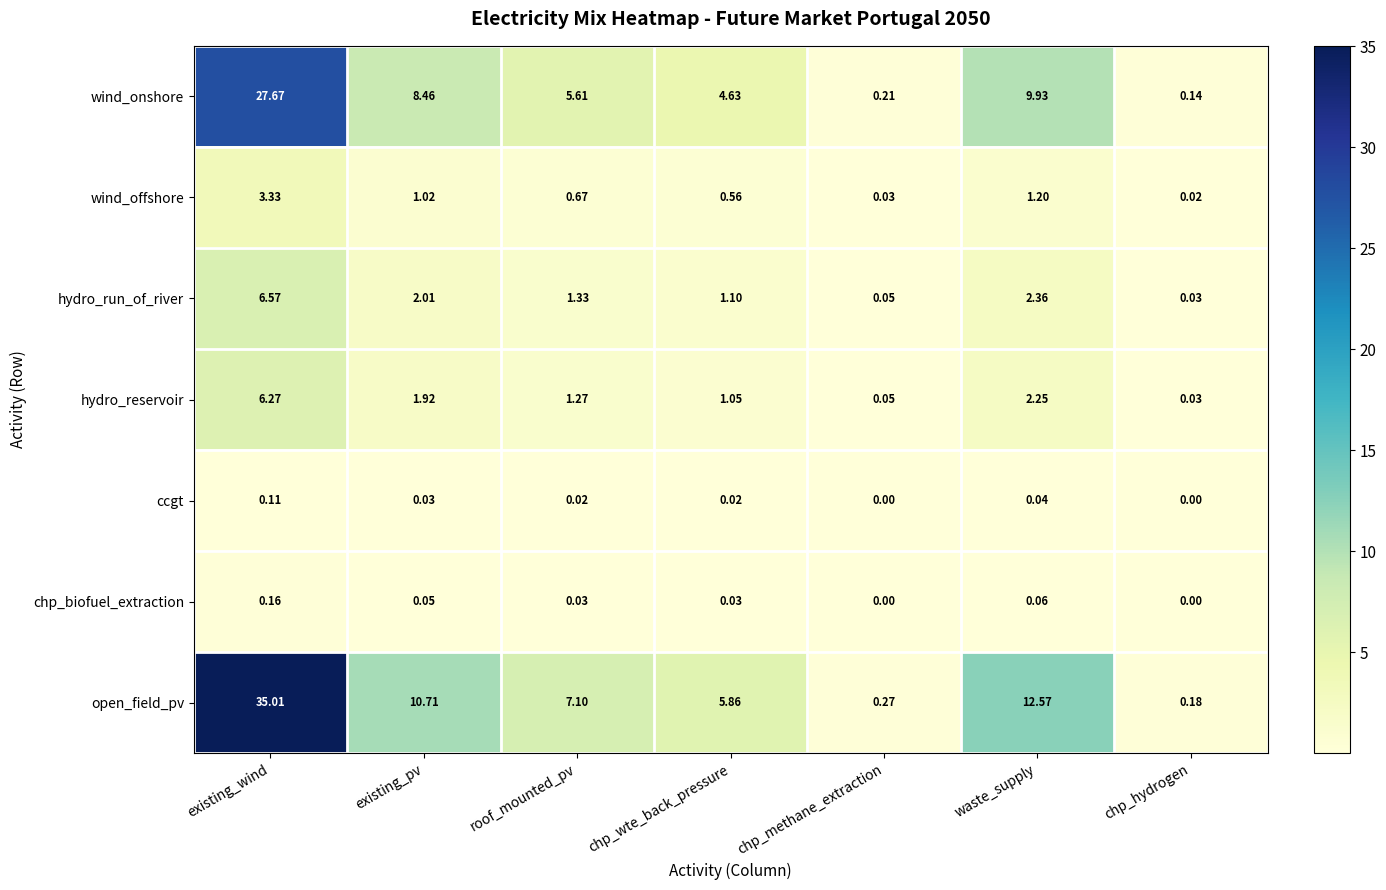

Rank the categories by wind_onshore value from lowest to highest.

chp_hydrogen, chp_methane_extraction, chp_wte_back_pressure, roof_mounted_pv, existing_pv, waste_supply, existing_wind